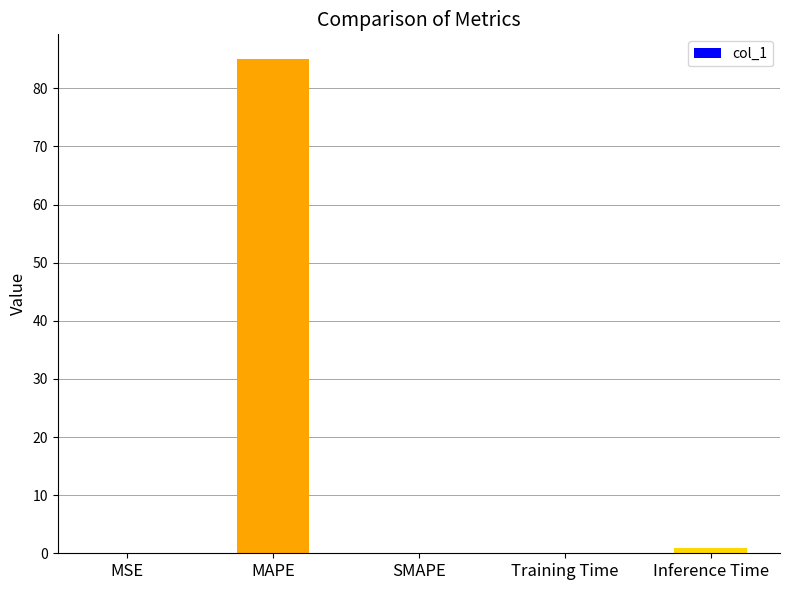

Count the number of data series in this chart.

1